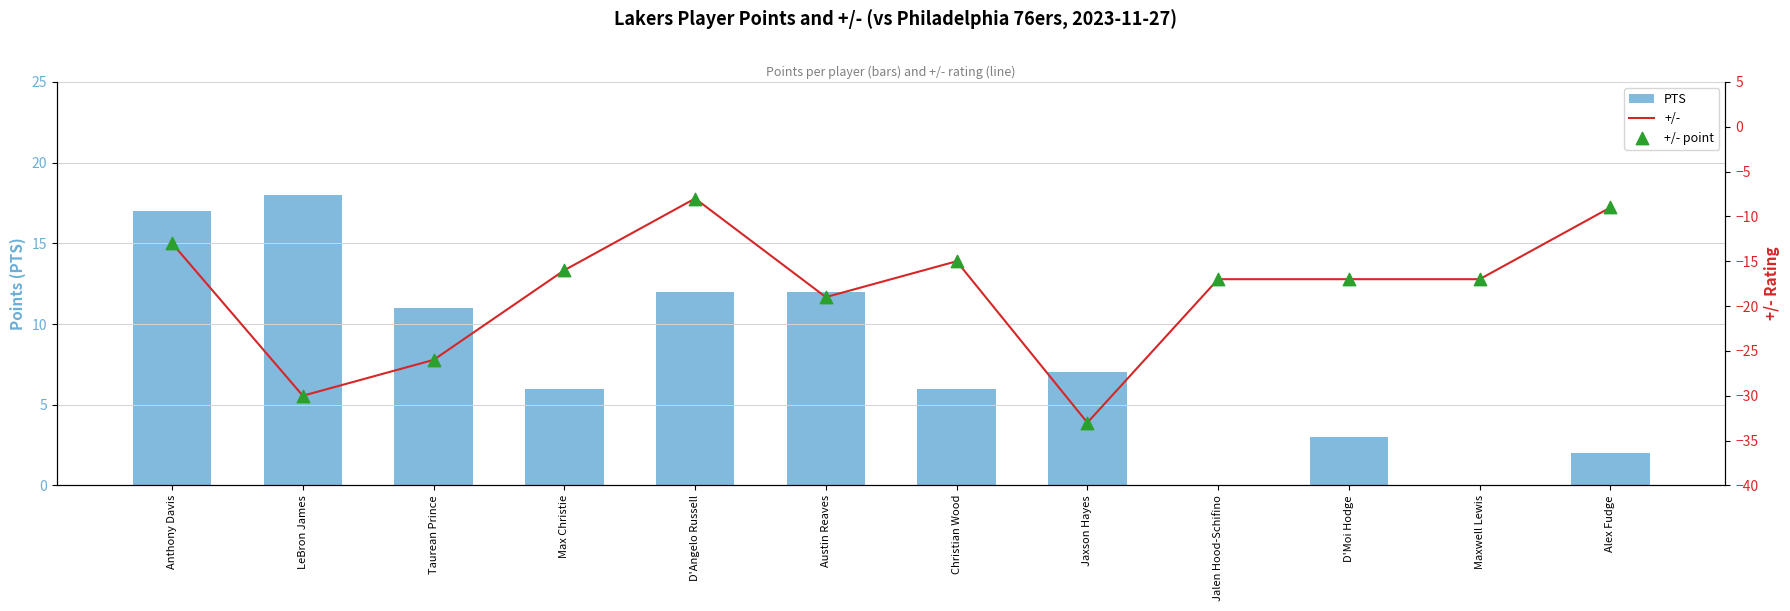

At which category is the sum across all series the highest?

Anthony Davis